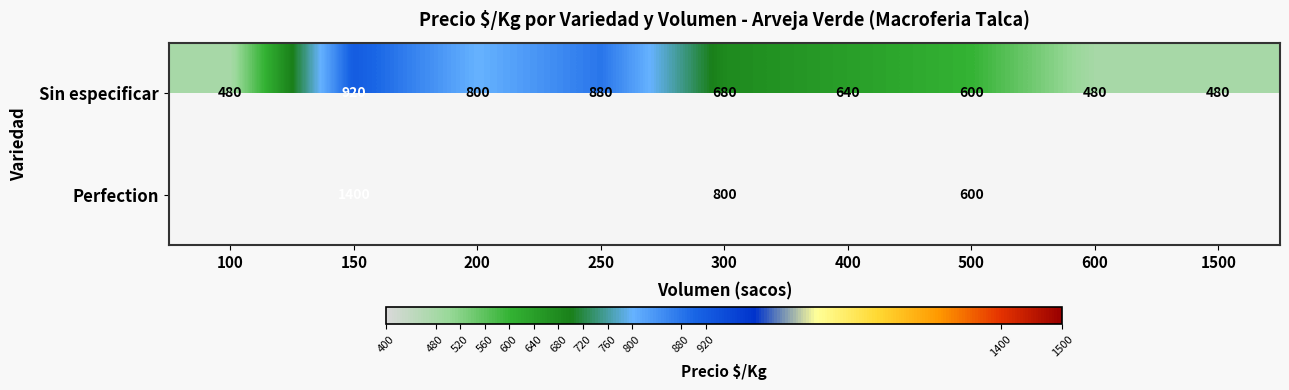

Is the value of Perfection at 150 greater than the value of Sin especificar at 250?

Yes